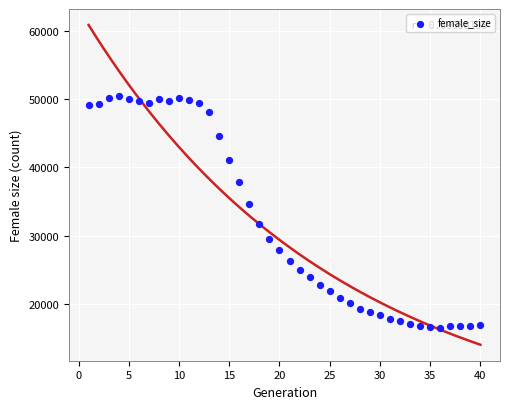

What is the range of Y values (max minus min)?

33937